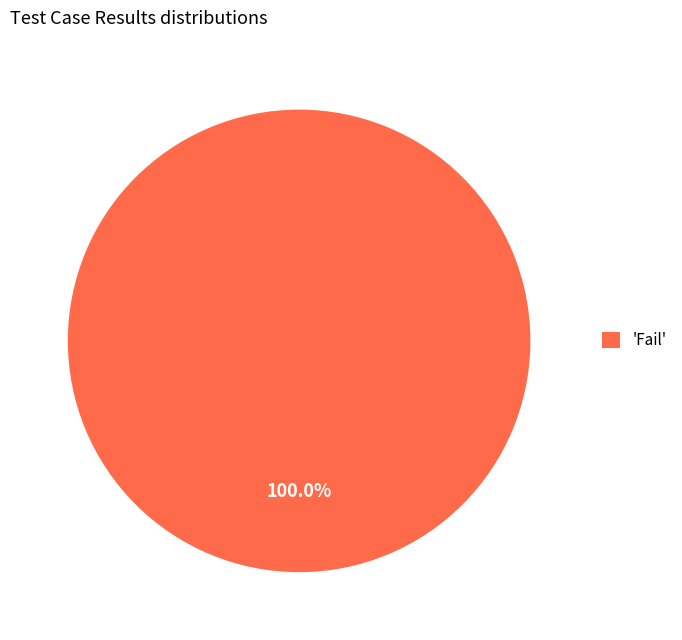

How many slices are in this pie chart?

1